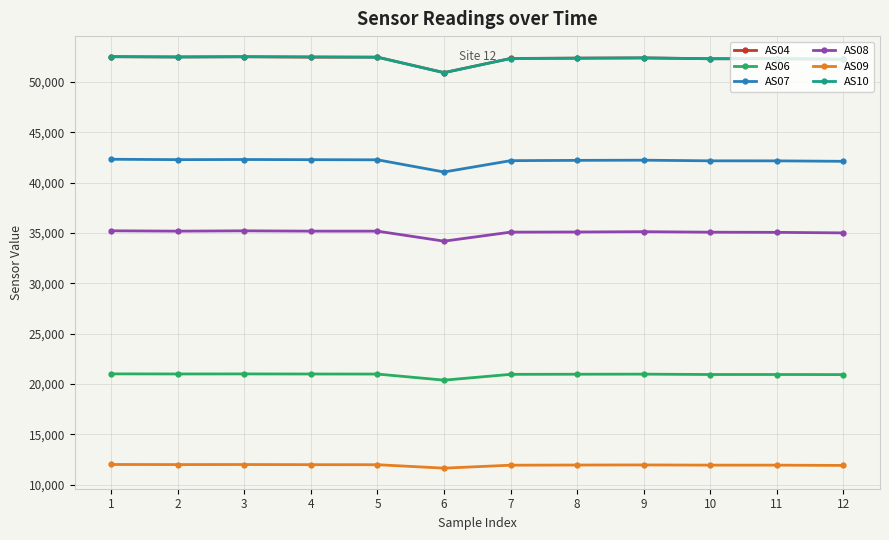

True or false: AS09 and AS08 intersect in this chart.

False